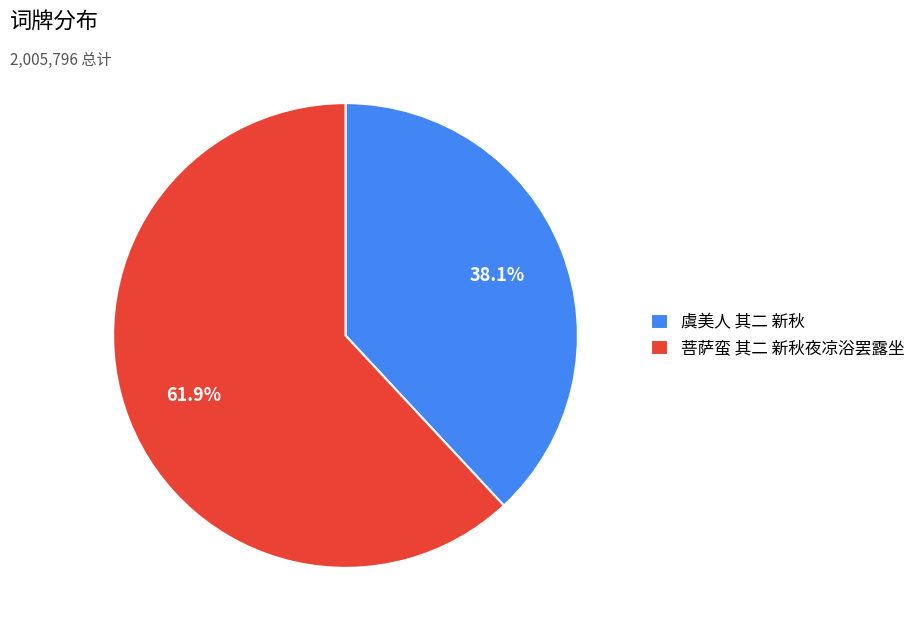

Is it true that 虞美人 其二 新秋 is 38% of the pie?

True